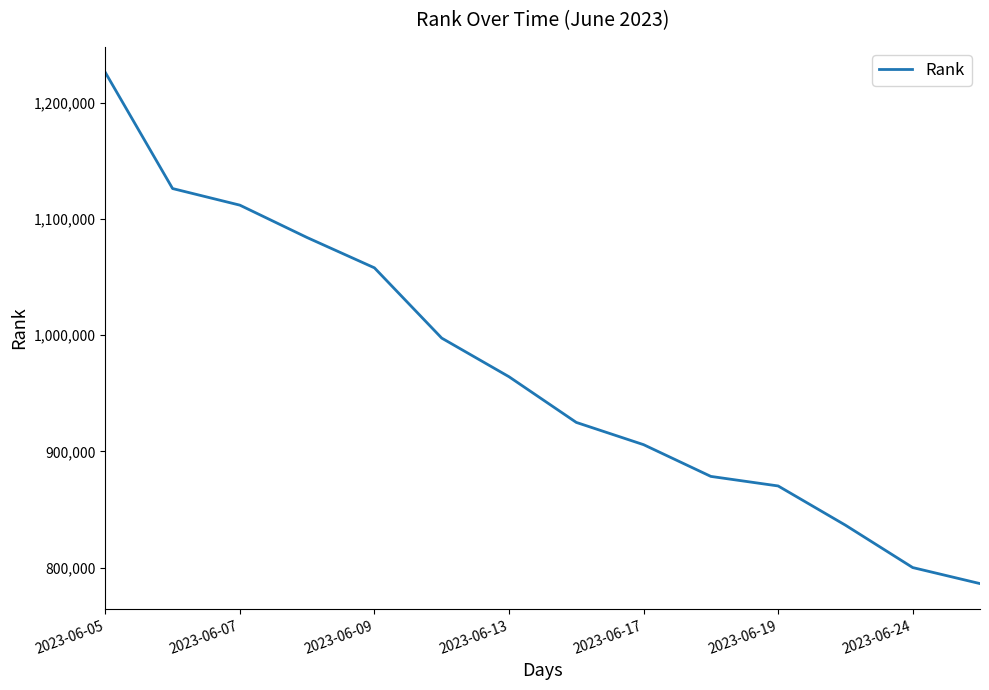

What is the greatest value displayed?

1225956